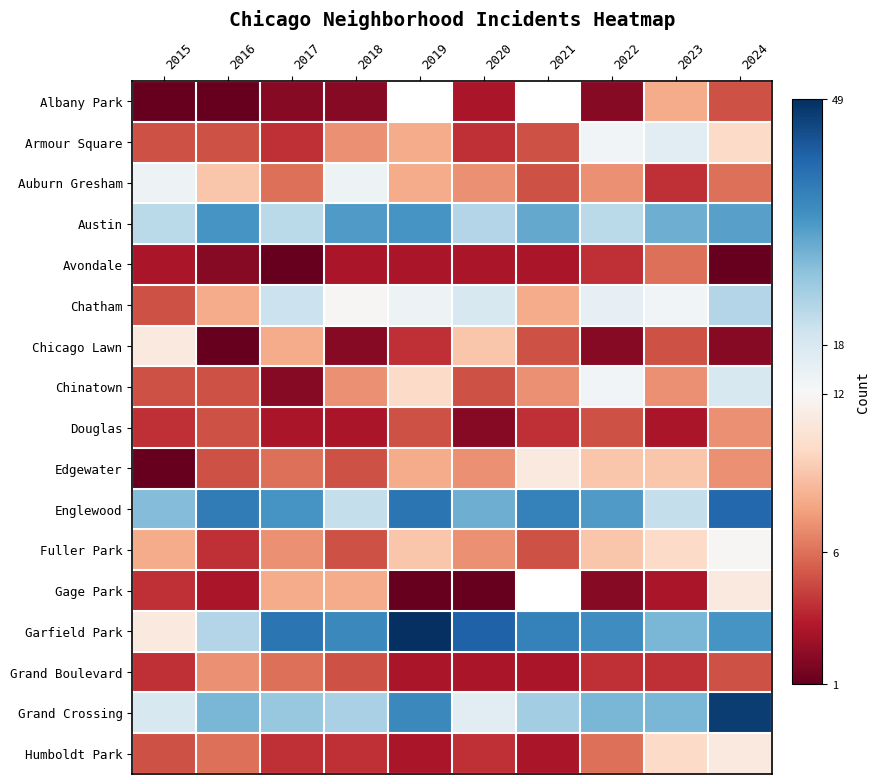

Which series changed the most between 2016 and 2018?

Englewood